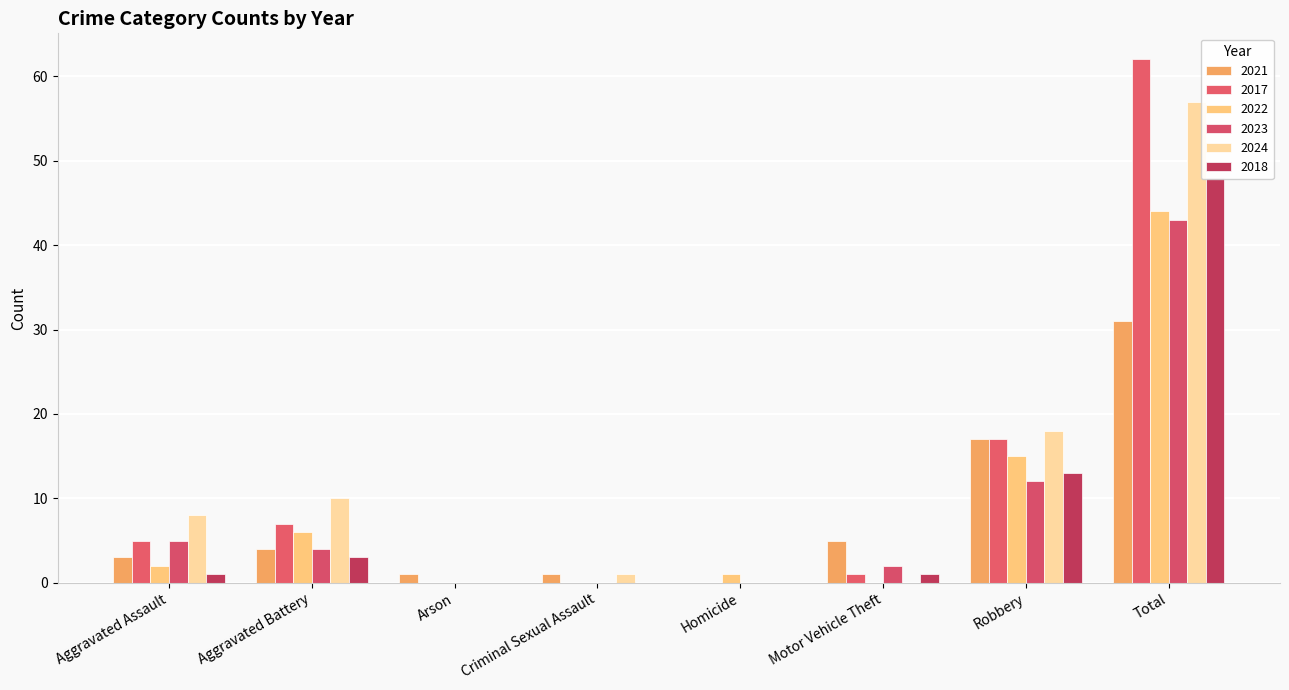

Where does the 2018 series first go above 1?

Aggravated Battery